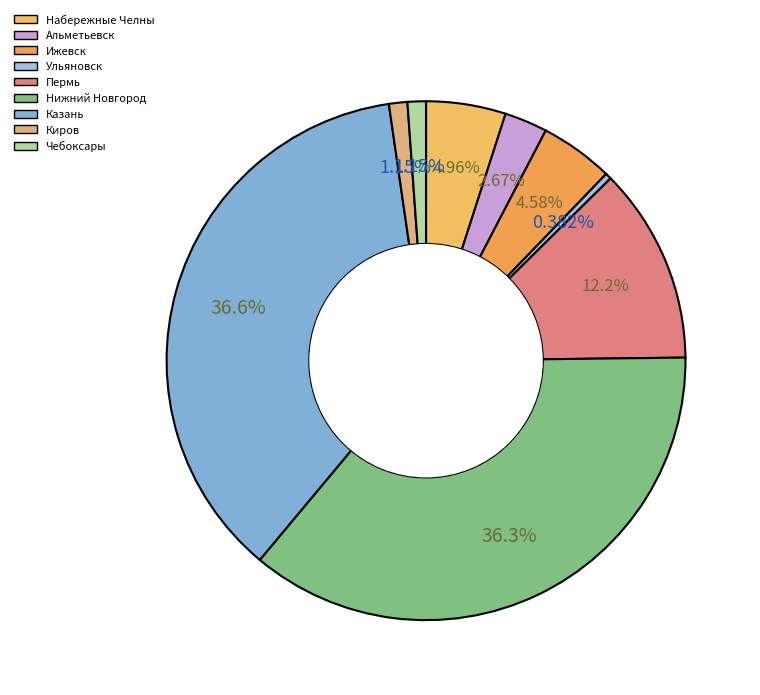

What portion of the pie excludes Чебоксары?

98.9%